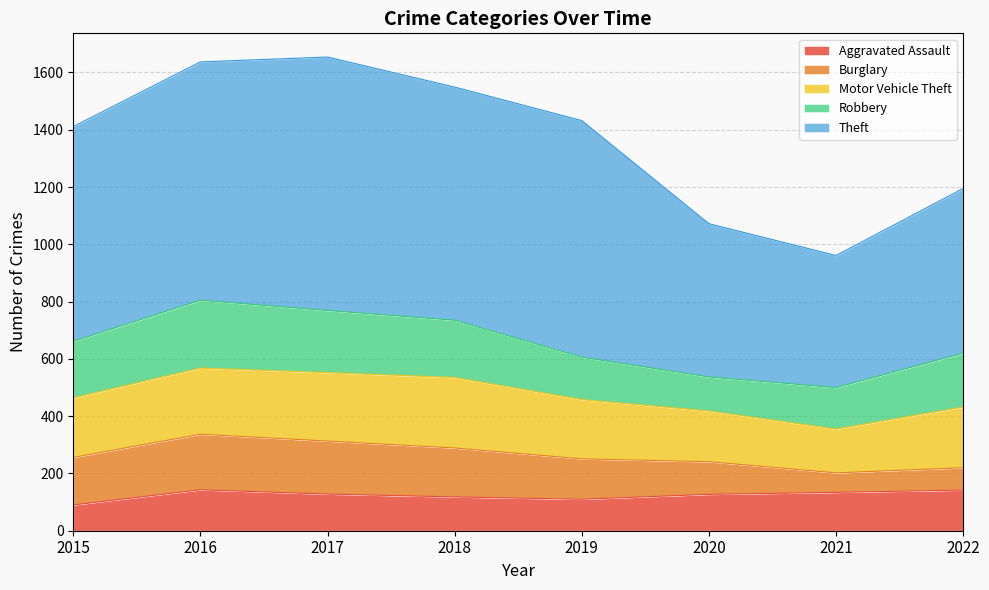

After their last crossing, which series has the higher values: Burglary or Aggravated Assault?

Aggravated Assault